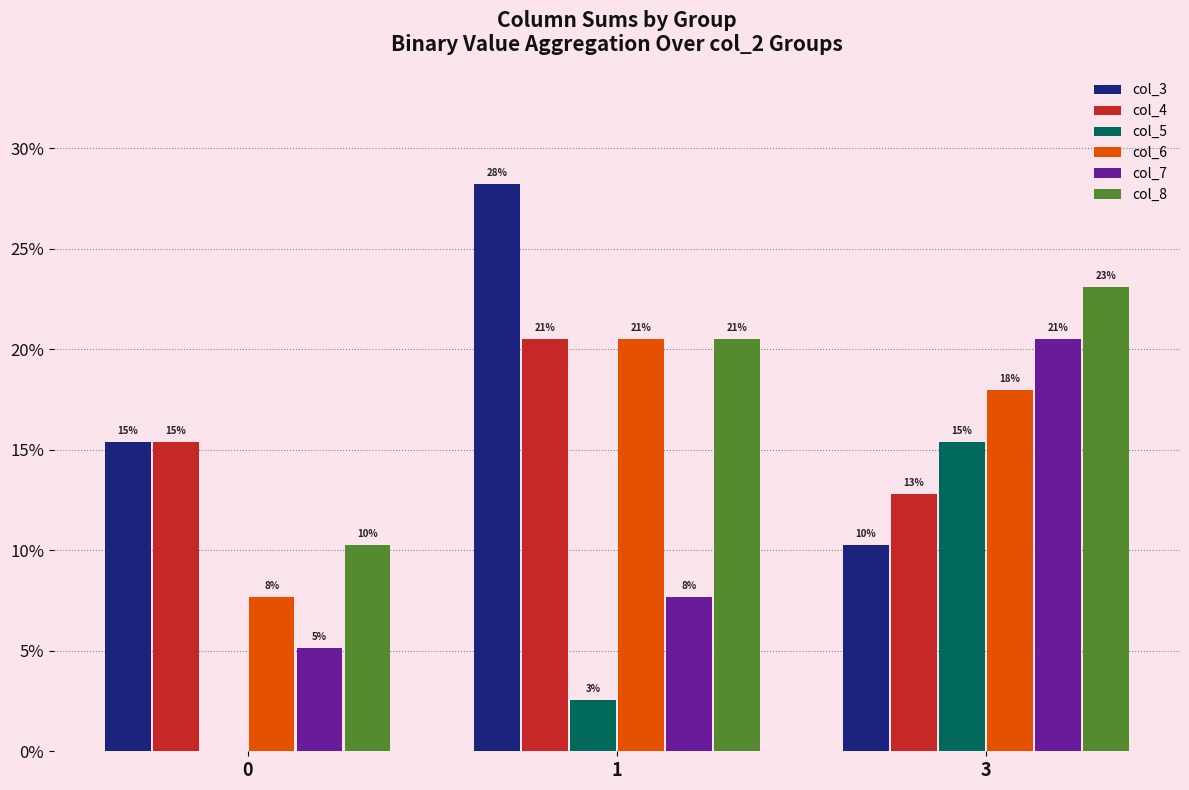

Are the bars grouped side by side (vs. stacked)?

Yes